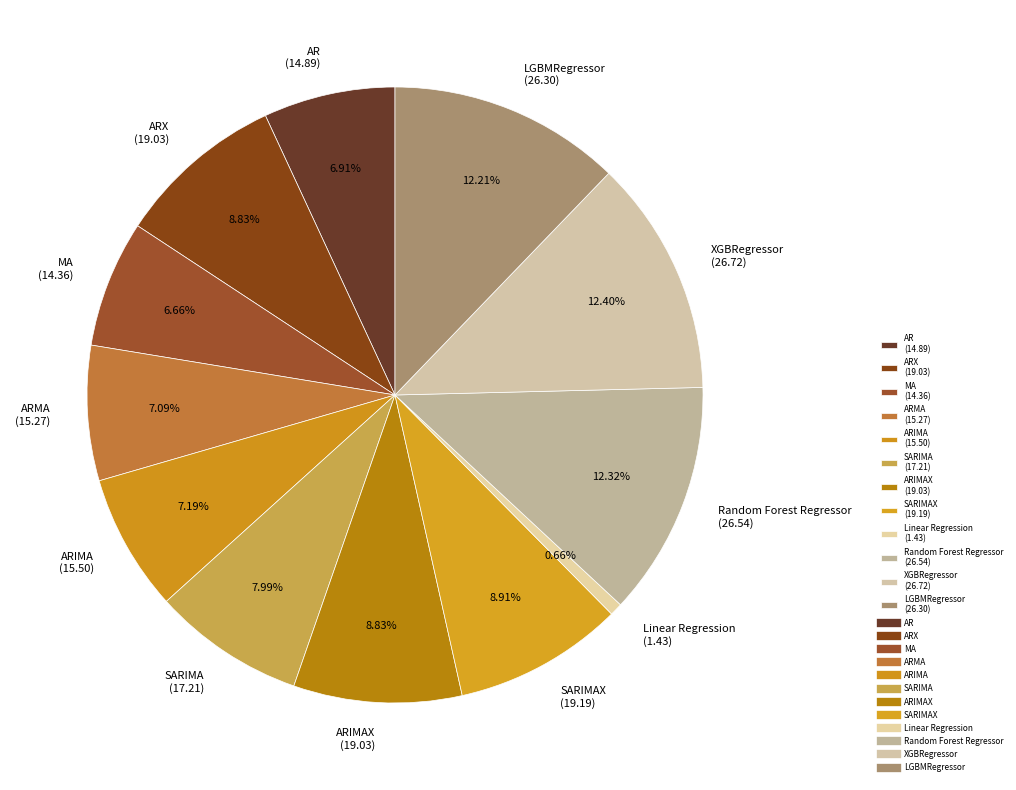

Does ARIMAX (19.03) represent more than half of the total?

No